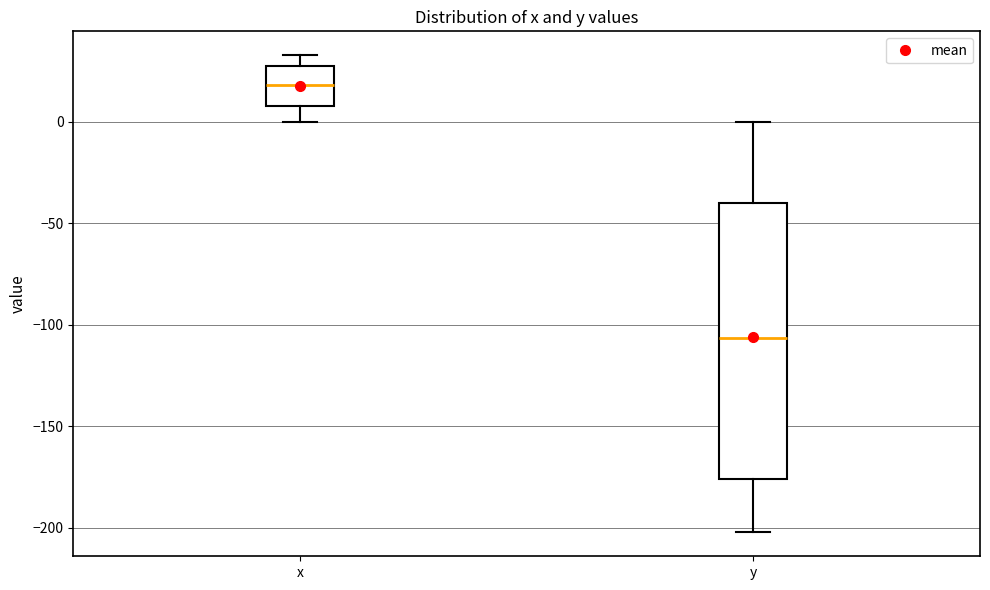

Reading left to right, transcribe this box plot: for each box, give where its median line is, the range the box spans, and where its two whiskers end, as read against the y-axis. The values are not printed on the chart, so give them approximately, as read against the axis.

x: median 20, box 10 to 25, whiskers 0 to 35
y: median -105, box -175 to -40, whiskers -200 to 0